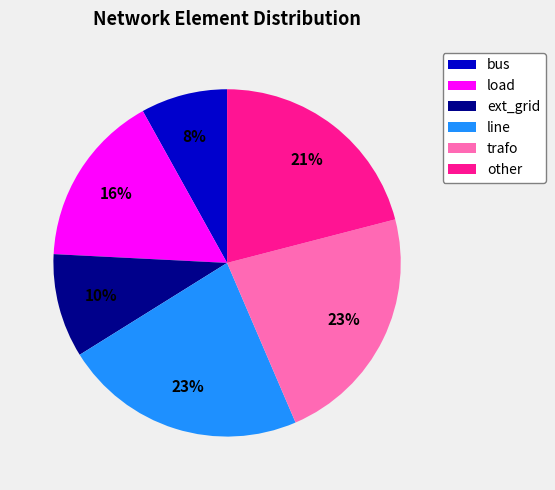

How many segments does this pie chart have?

6